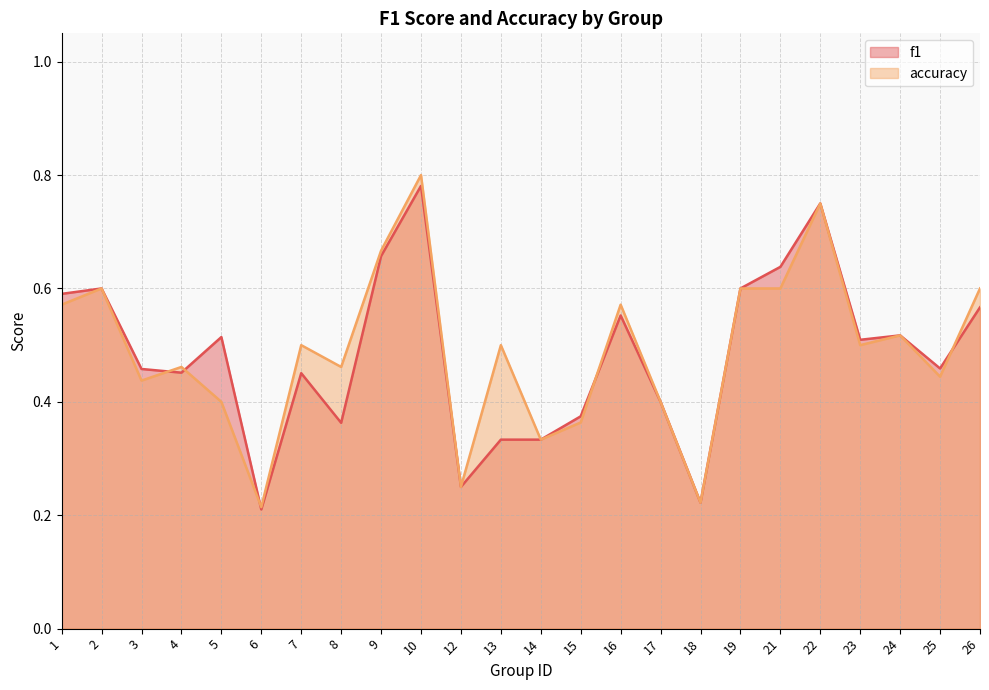

The f1 series shows 0.5 at 7. True or false?

True